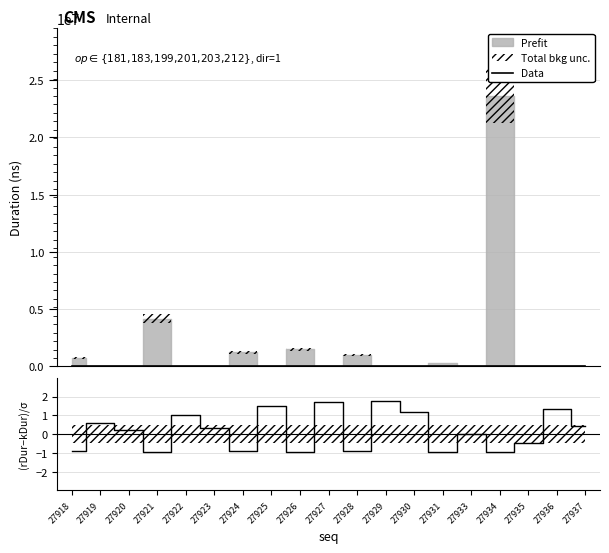

At which label is Data closest to 29668?

27920